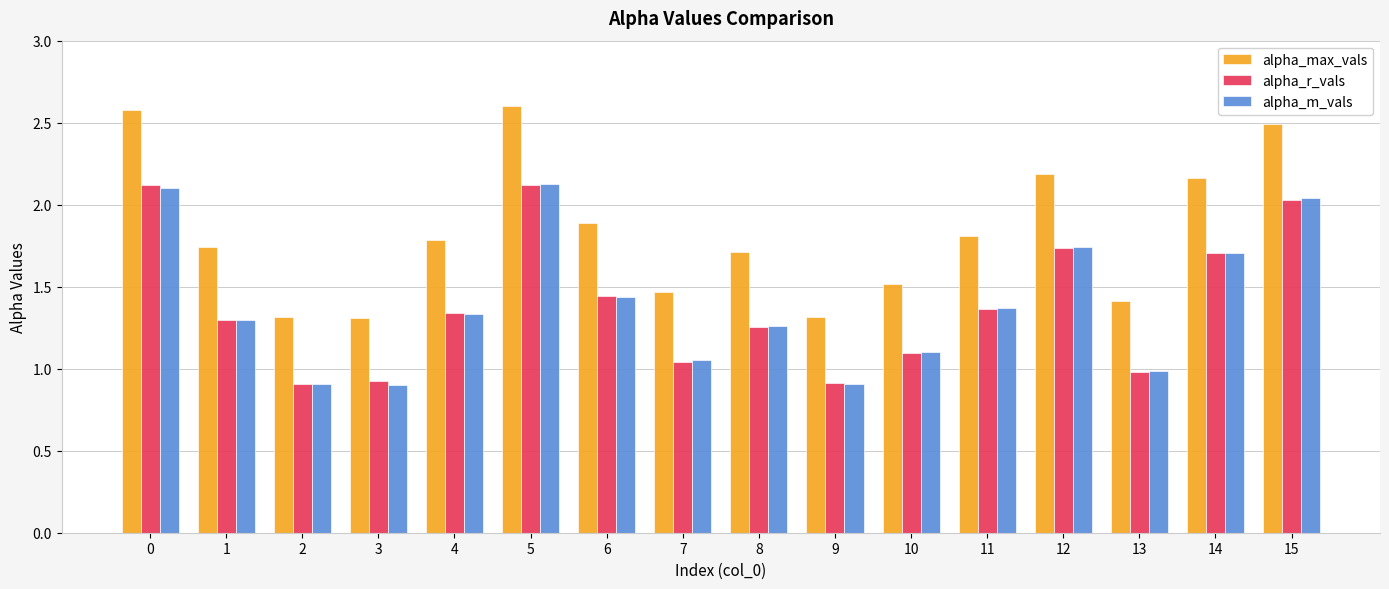

What is the greatest value displayed?

2.6